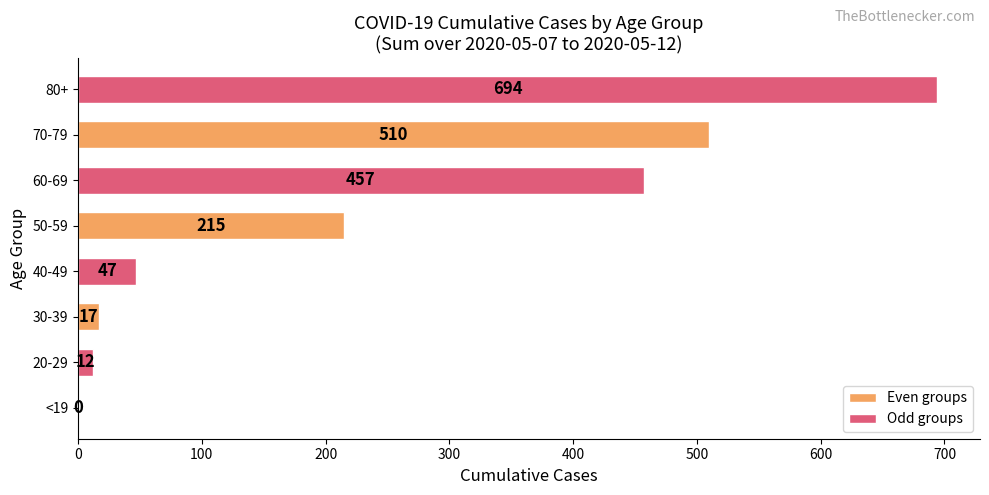

Is it true that the value at 70-79 is 815?

False